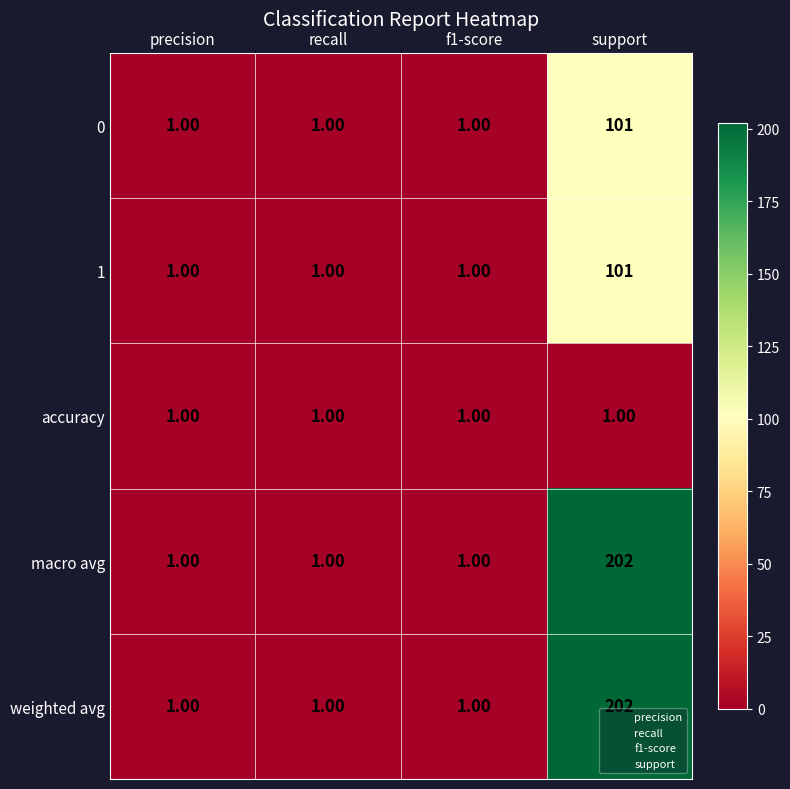

Which category has the highest value in the 1 series?

support